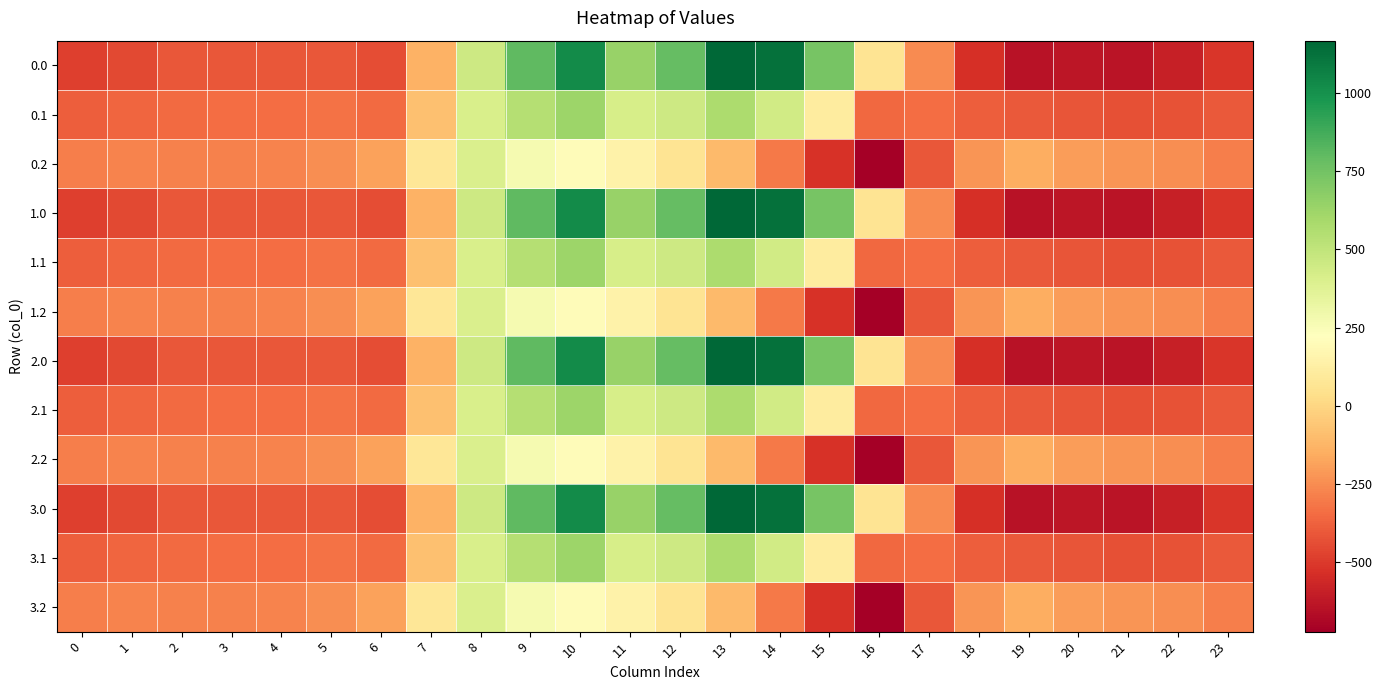

Which label corresponds to the smallest value in the chart?

16